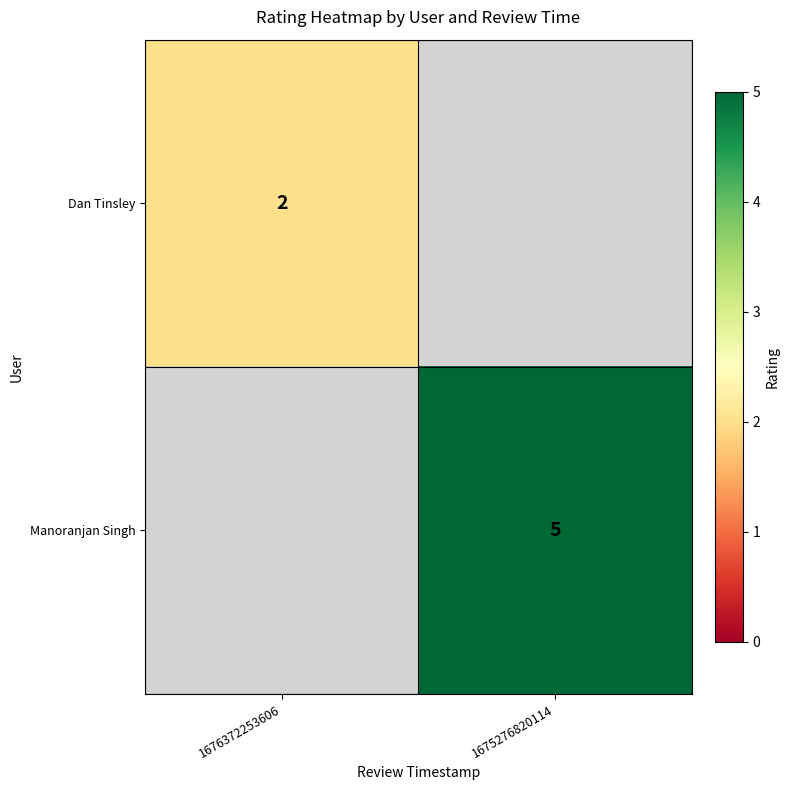

Is it true that Manoranjan Singh equals 9 at 1675276820114?

False